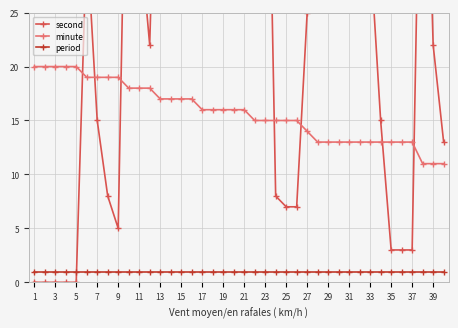

How many minute values are between 13 and 18?

28